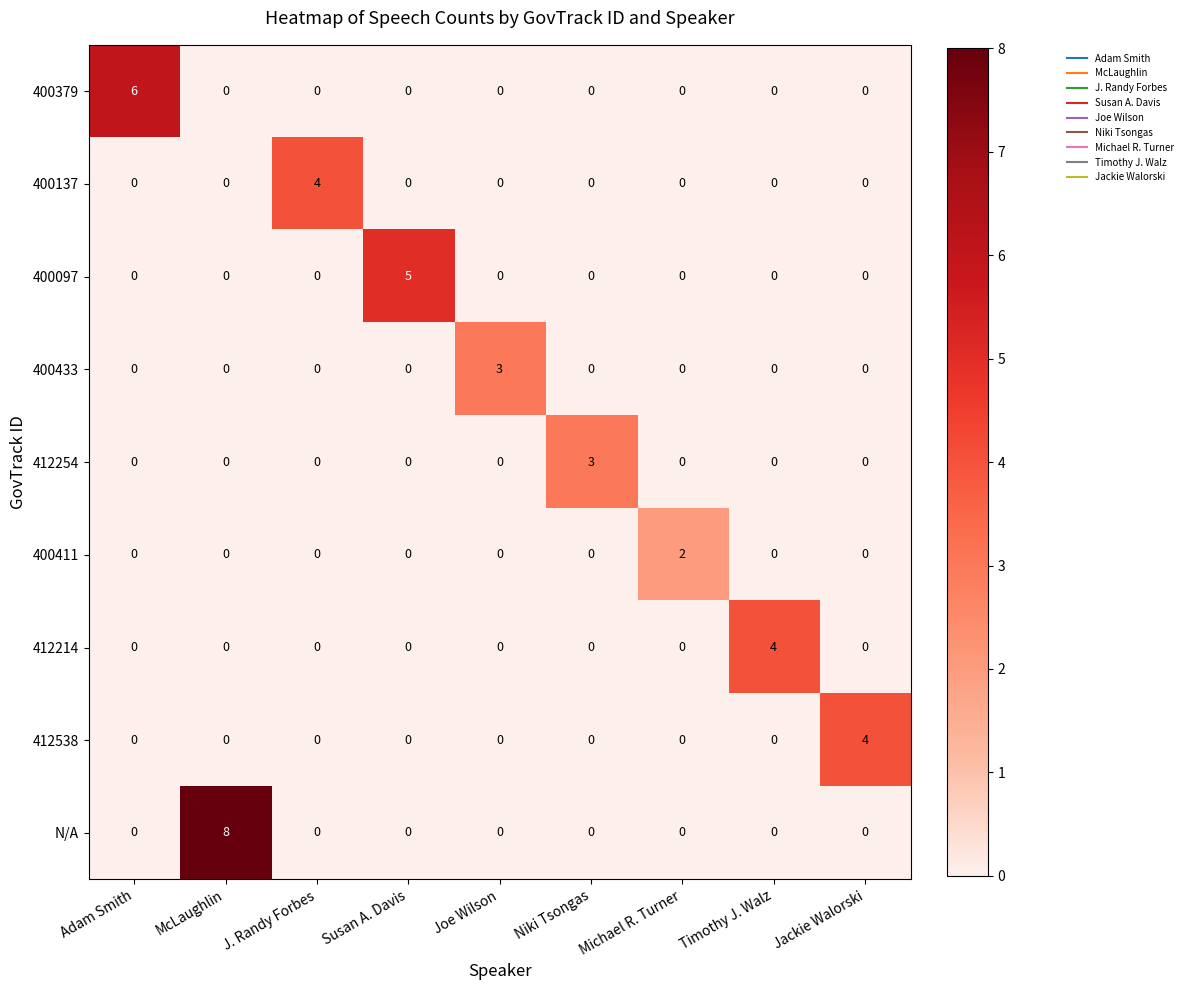

Which category has the highest value across all series?

McLaughlin